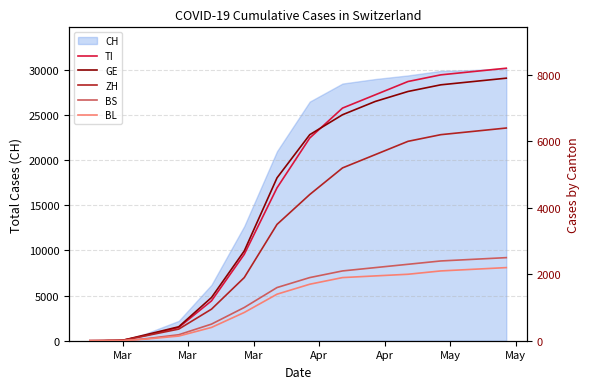

Between Apr and May, which is larger?

May